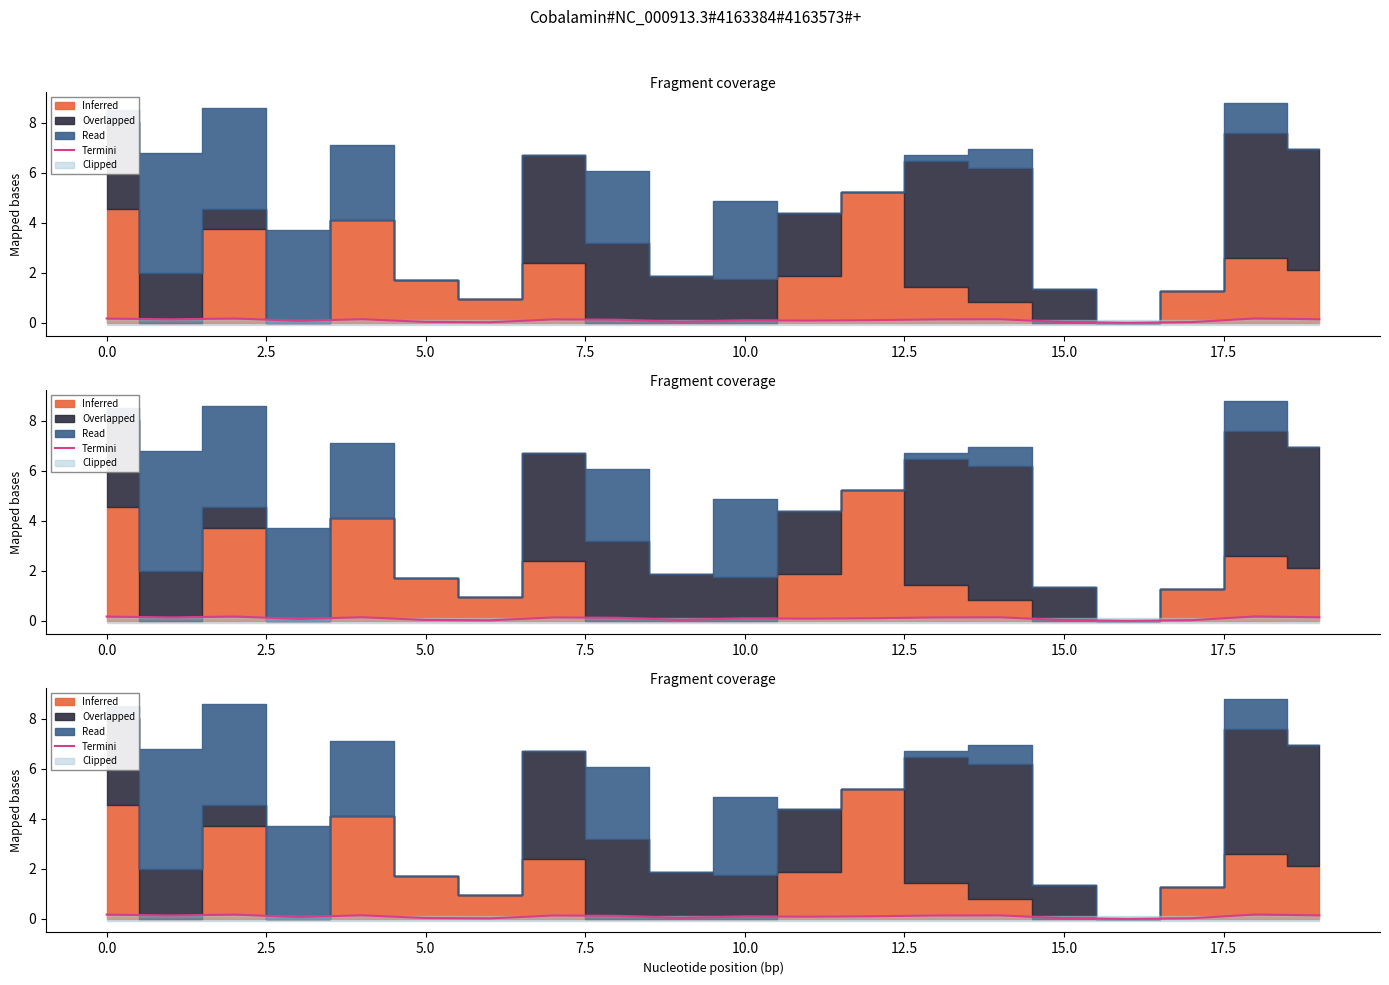

What is the sum of all values?

2.0